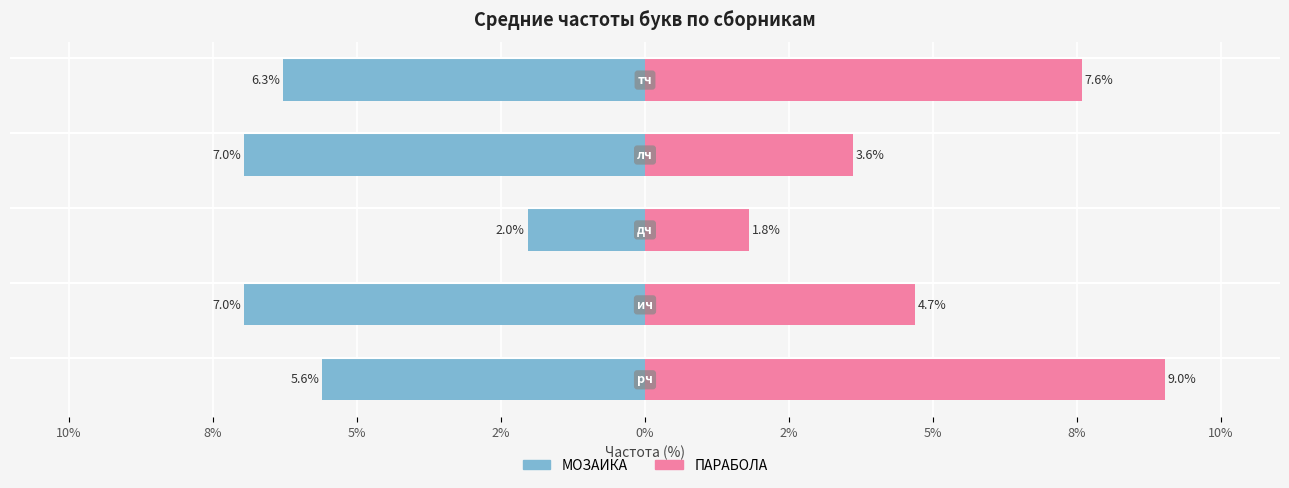

What is the minimum value for МОЗАИКА?

-7.0